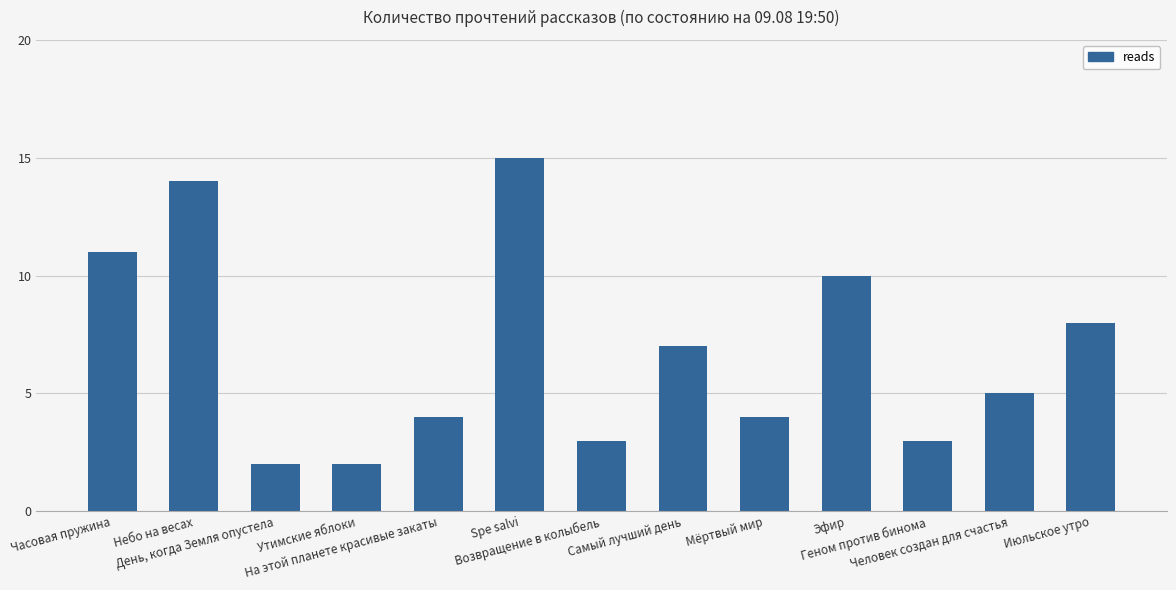

What is the label of the 6th bar from the left?

Spe salvi